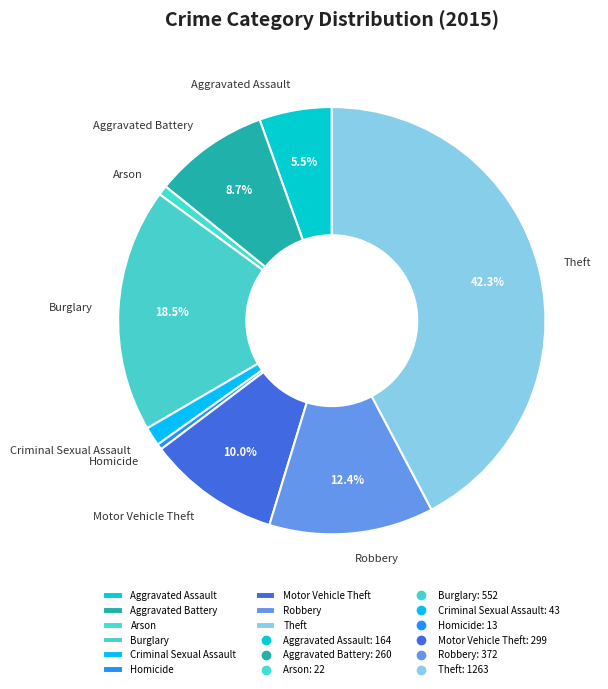

To the nearest percent, what is the average slice percentage?

11%